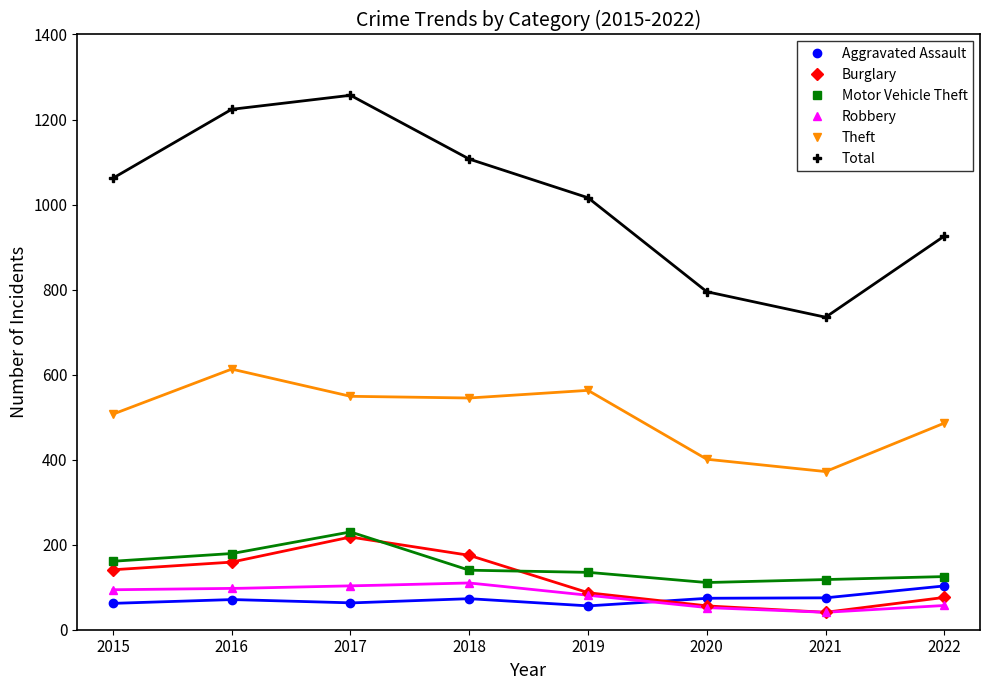

Count the number of categories in the chart.

8